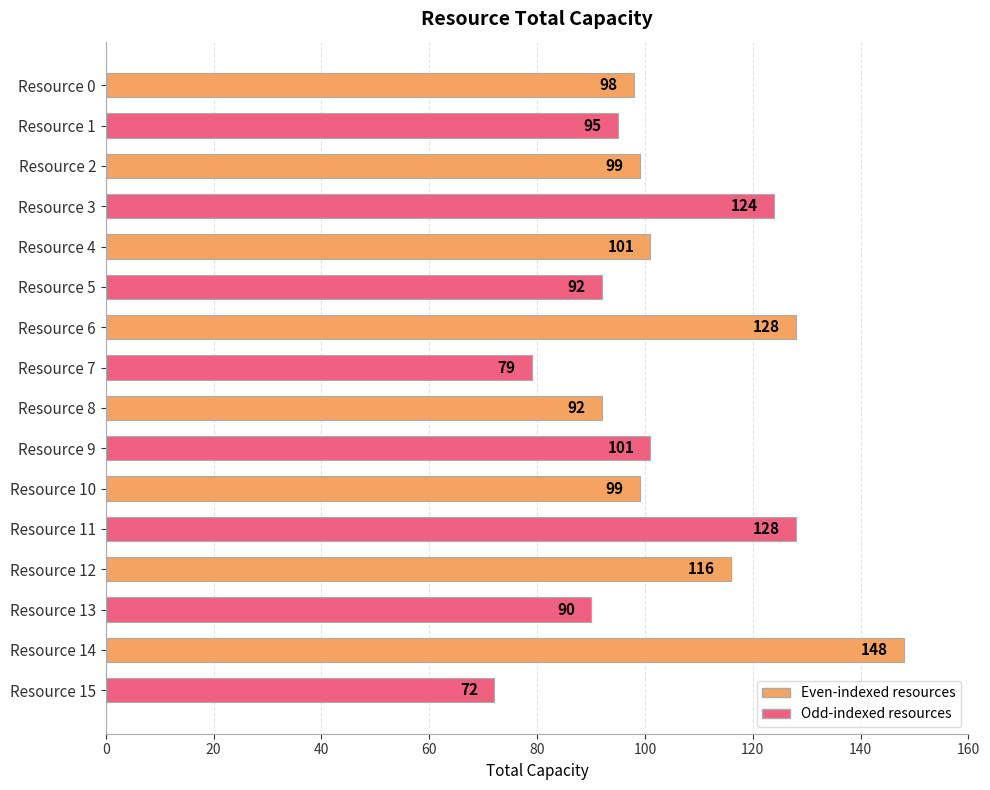

Reading top to bottom, what are all the values shown in this chart?

98	95	99	124	101	92	128	79	92	101	99	128	116	90	148	72